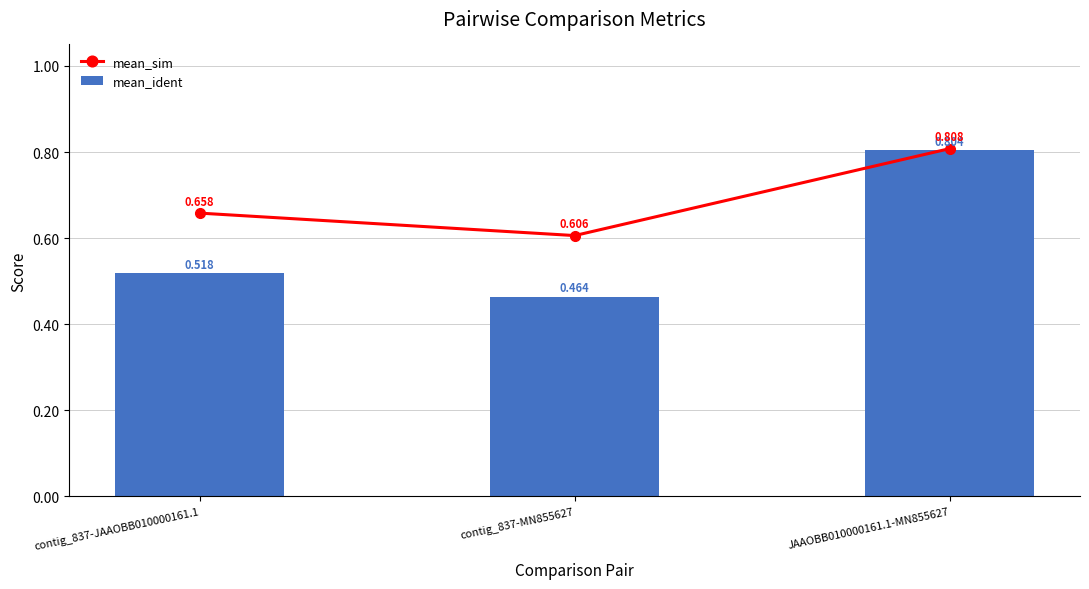

At which category does the chart reach its minimum across all series?

contig_837-MN855627